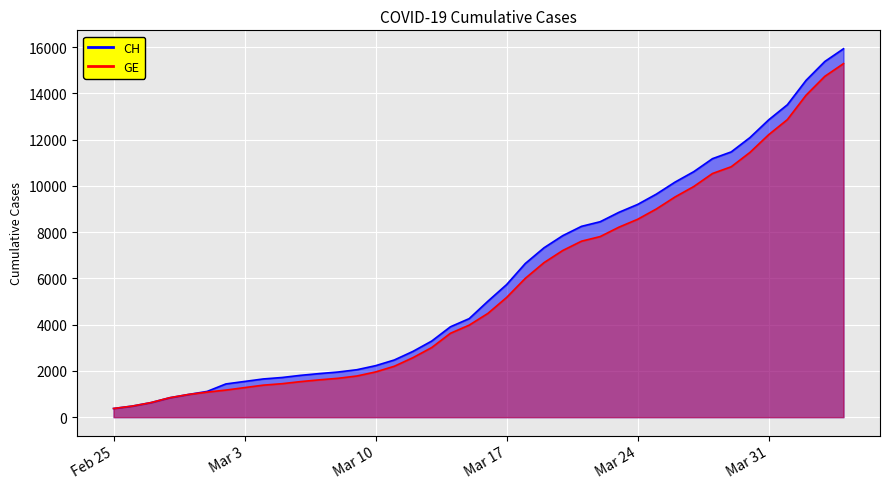

The CH series shows 2472 at 2020-03-11. True or false?

True